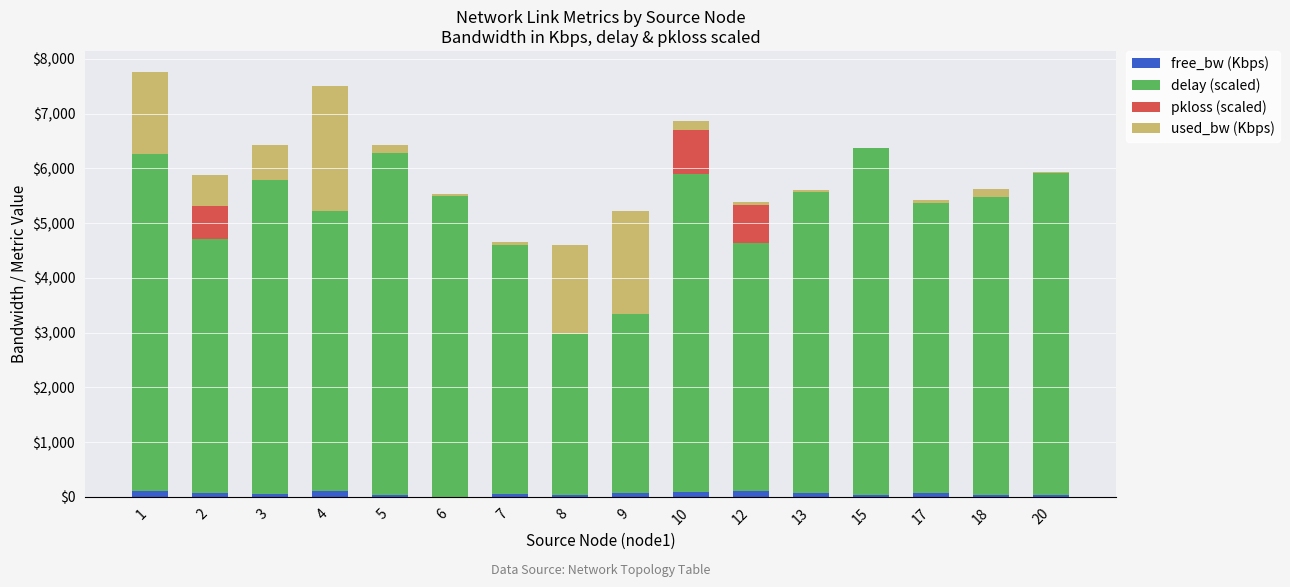

Count the number of categories in the chart.

16